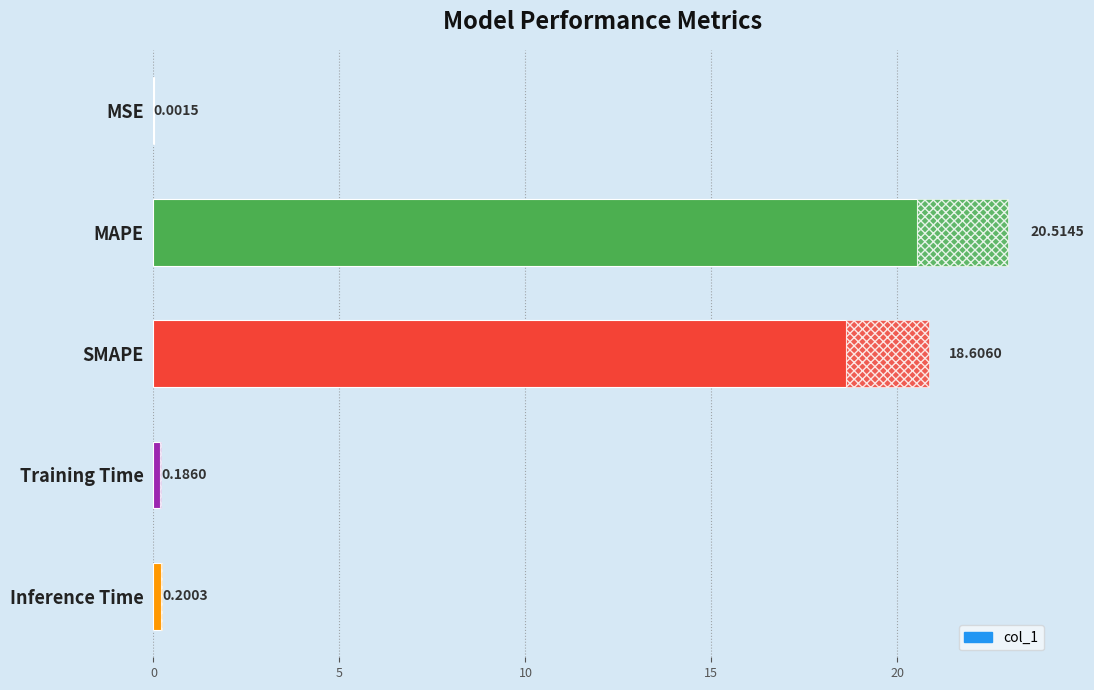

Reading right to left, list all the values displayed in this chart.

0.2	0.2	18.6	20.5	0.0